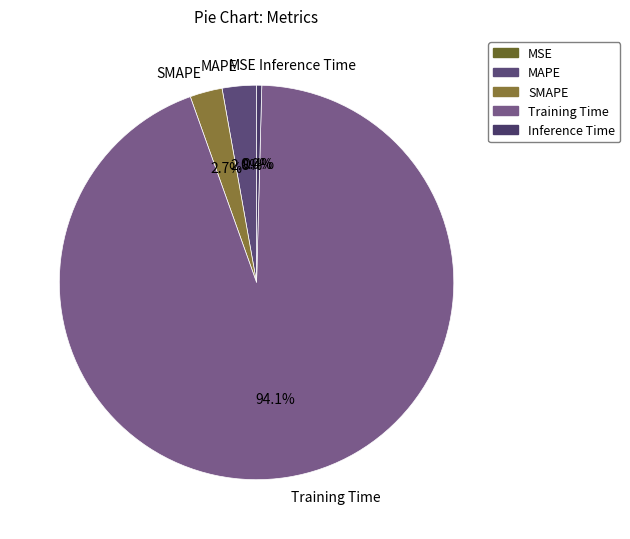

Which category accounts for the majority?

Training Time